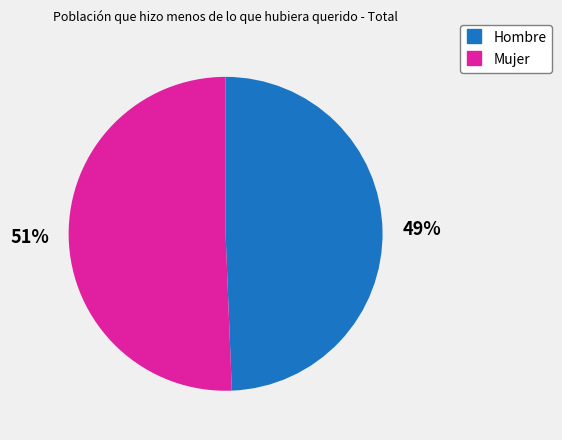

How many slices are in this pie chart?

2